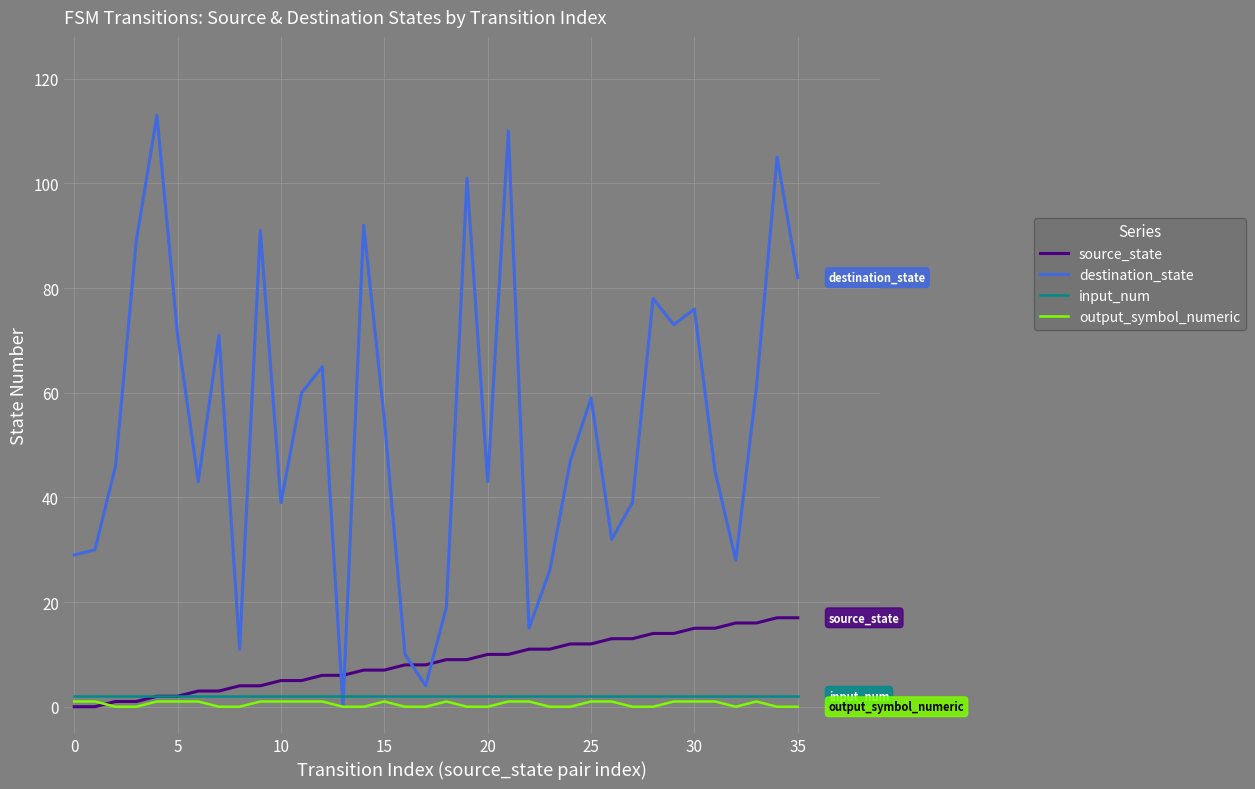

Which series has the largest total across all categories?

destination_state